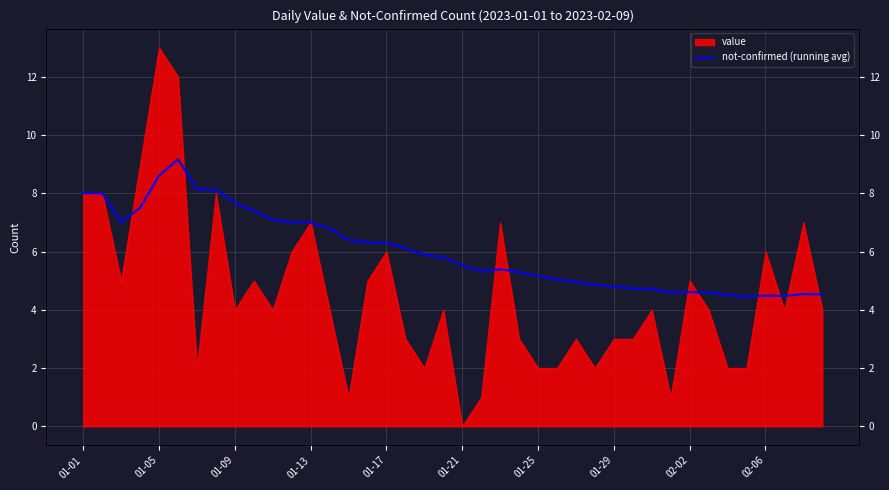

What position from the left is 02-06?

37